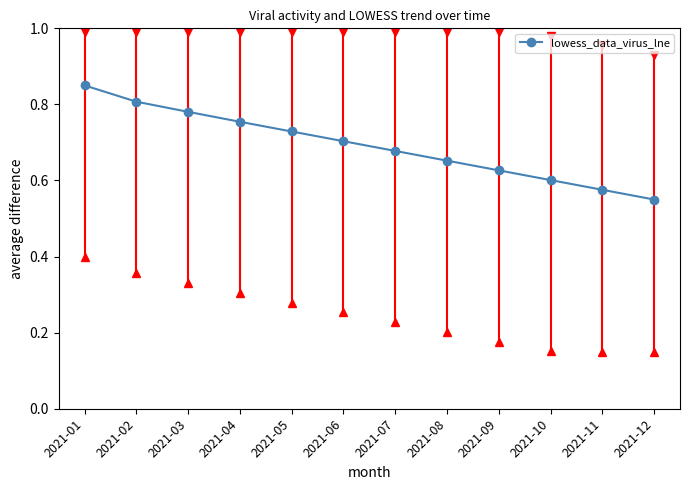

Count the values in the range 0 to 1.

12